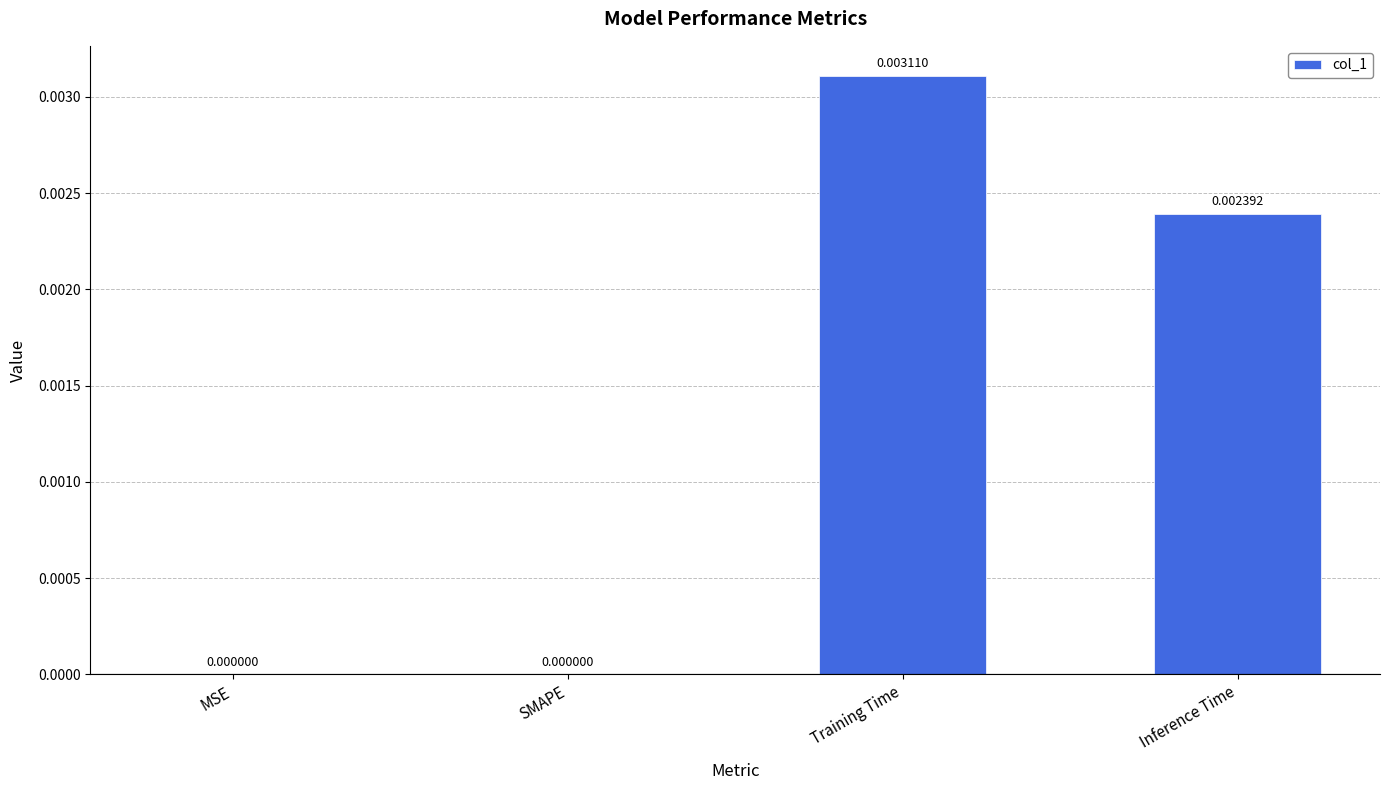

At which category does the chart reach its peak across all series?

Training Time